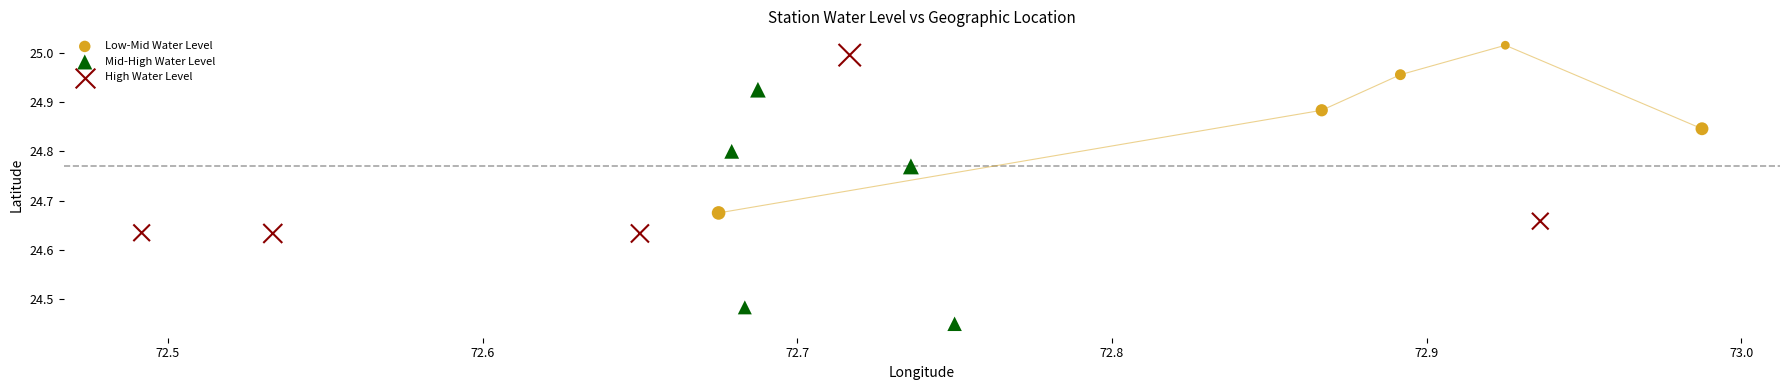

Which series reaches the maximum Y coordinate?

Low-Mid Water Level